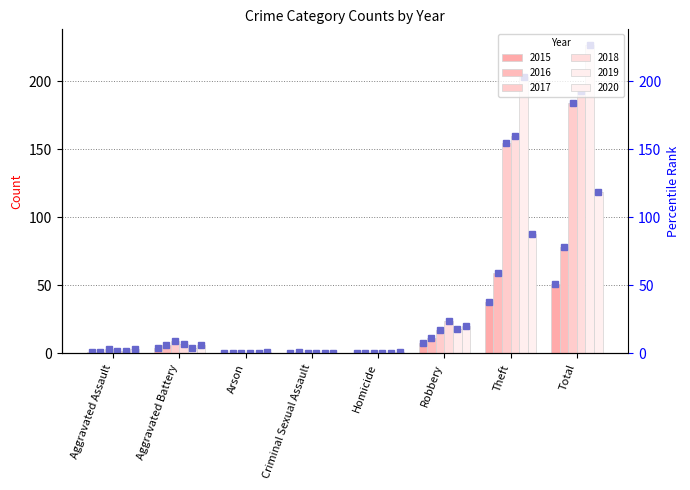

Reading left to right, what are all the values shown in this chart?

2015: Aggravated Assault=1	Aggravated Battery=4	Arson=0	Criminal Sexual Assault=0	Homicide=0	Robbery=8	Theft=38	Total=51
2016: Aggravated Assault=1	Aggravated Battery=6	Arson=0	Criminal Sexual Assault=1	Homicide=0	Robbery=11	Theft=59	Total=78
2017: Aggravated Assault=3	Aggravated Battery=9	Arson=0	Criminal Sexual Assault=0	Homicide=0	Robbery=17	Theft=155	Total=184
2018: Aggravated Assault=2	Aggravated Battery=7	Arson=0	Criminal Sexual Assault=0	Homicide=0	Robbery=24	Theft=160	Total=193
2019: Aggravated Assault=2	Aggravated Battery=4	Arson=0	Criminal Sexual Assault=0	Homicide=0	Robbery=18	Theft=203	Total=227
2020: Aggravated Assault=3	Aggravated Battery=6	Arson=1	Criminal Sexual Assault=0	Homicide=1	Robbery=20	Theft=88	Total=119